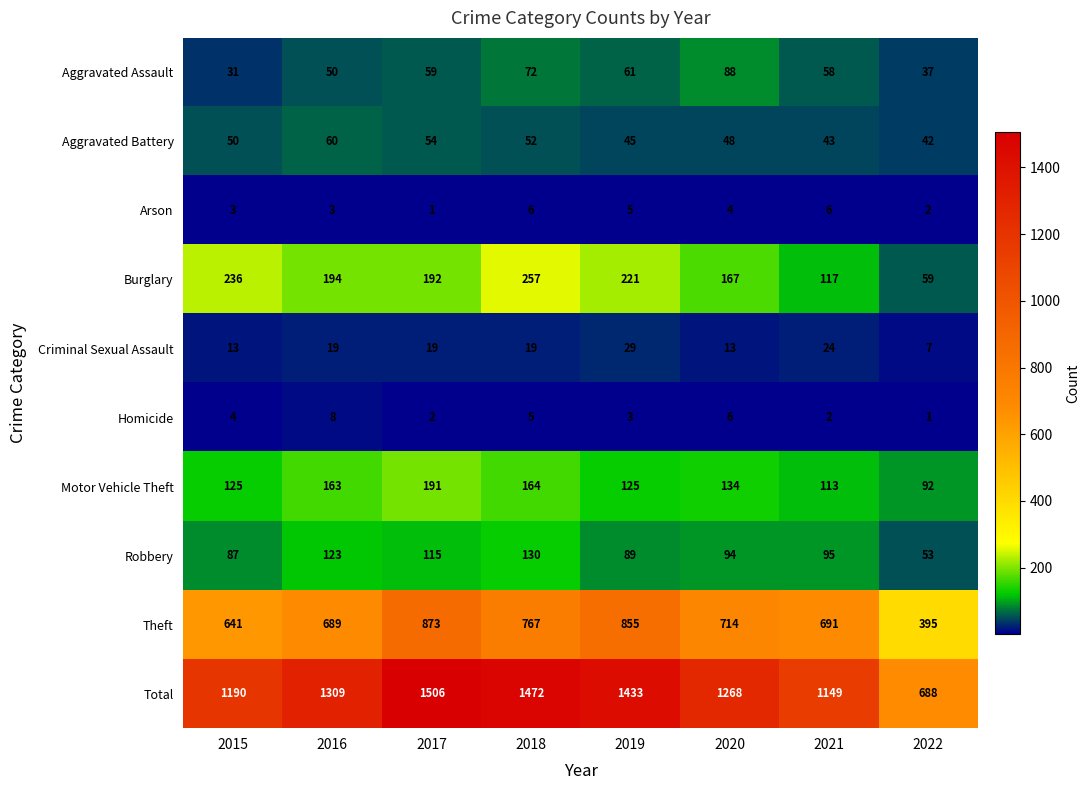

Where does the Burglary series first go above 194?

2015